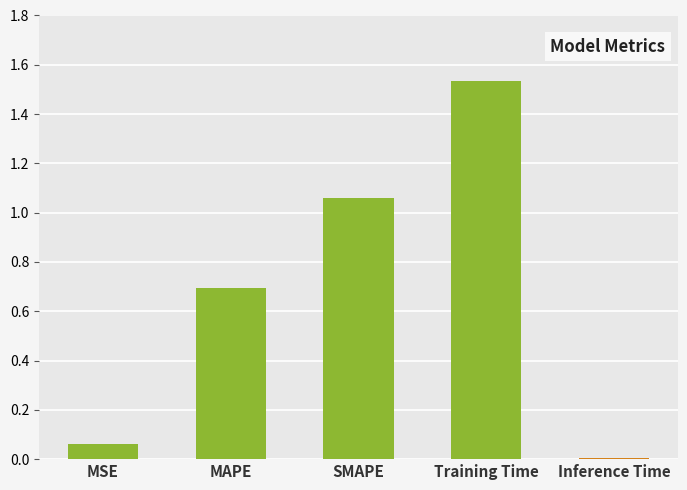

Are the bars grouped side by side (vs. stacked)?

No